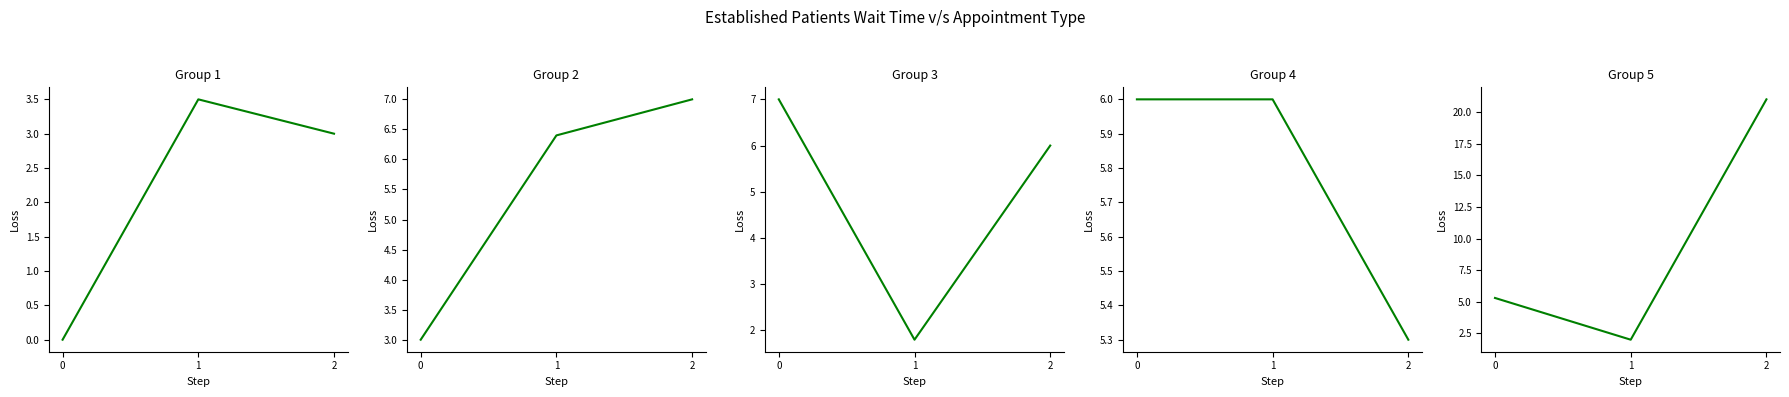

What is the average value of the EstablishedPatients Panel 2 series?

5.5